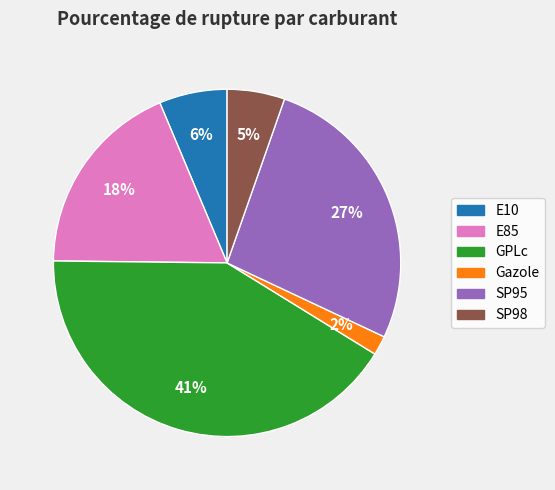

To the nearest percent, what is the average slice percentage?

17%